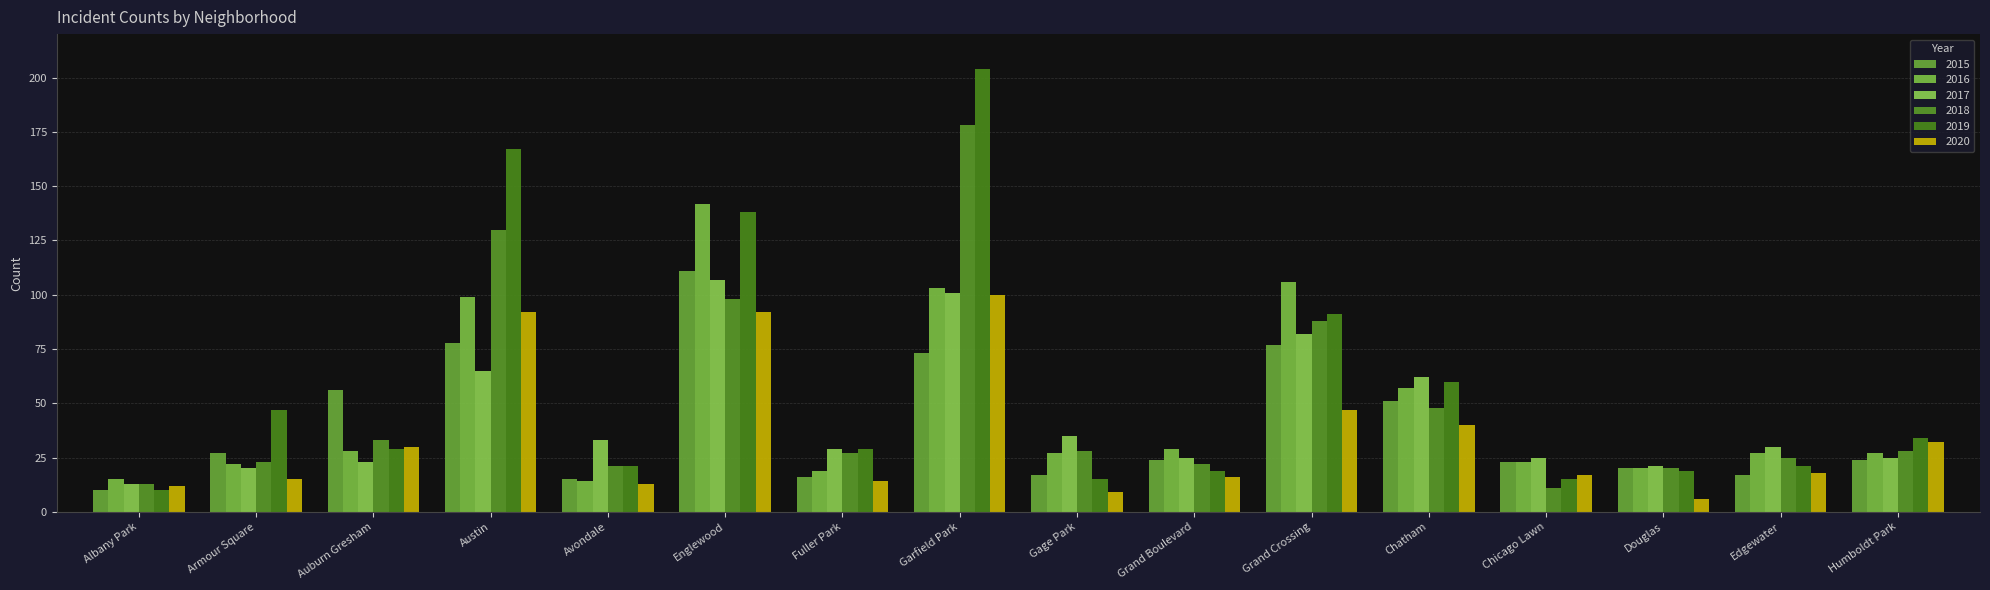

What is the sum of the 2019 values at Auburn Gresham and Avondale?

50